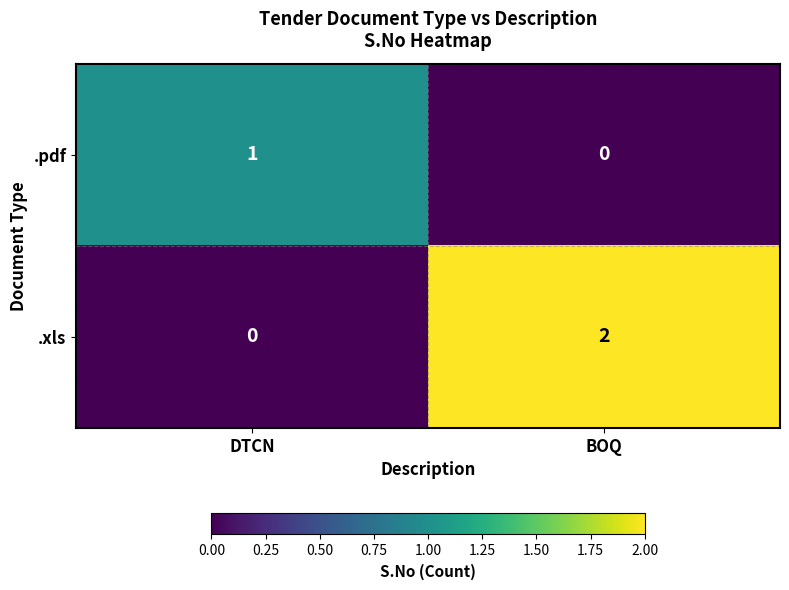

Reading left to right, list all the values displayed in this chart.

.pdf: 1	0
.xls: 0	2